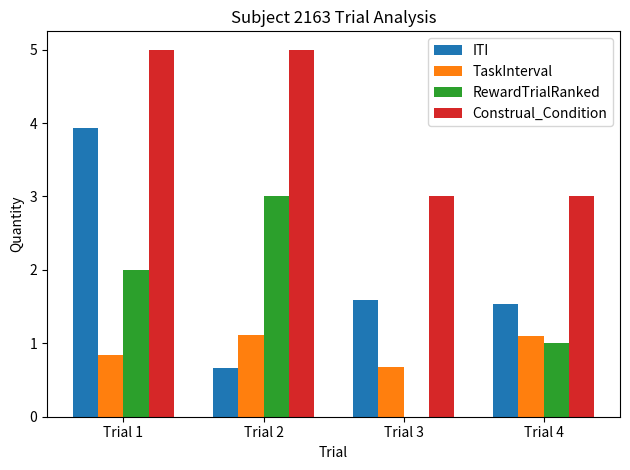

What is the greatest value displayed?

5.0